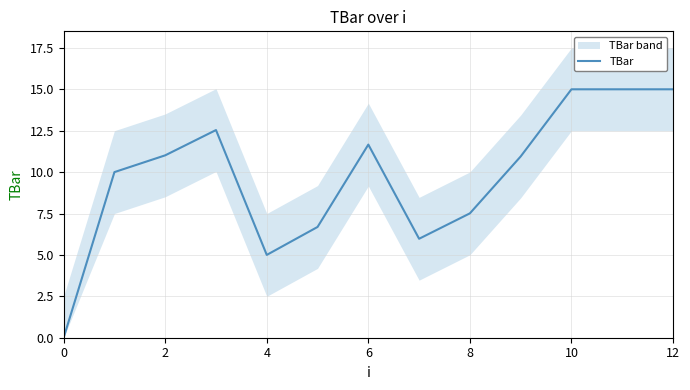

What is the value of the 12th point from the left?

15.0